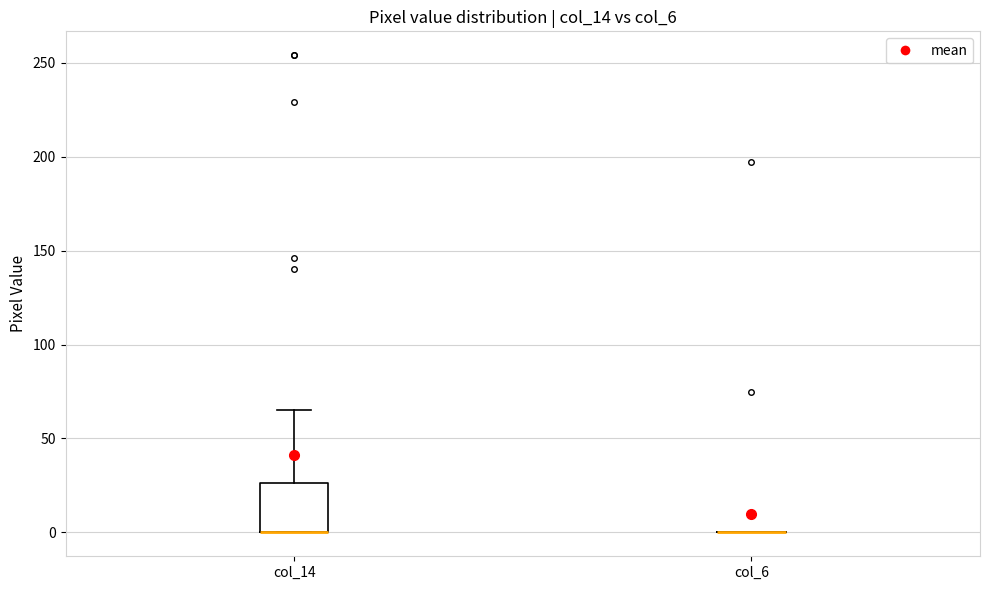

Comparing the boxes themselves (not the whiskers), which one is the tallest?

col_14